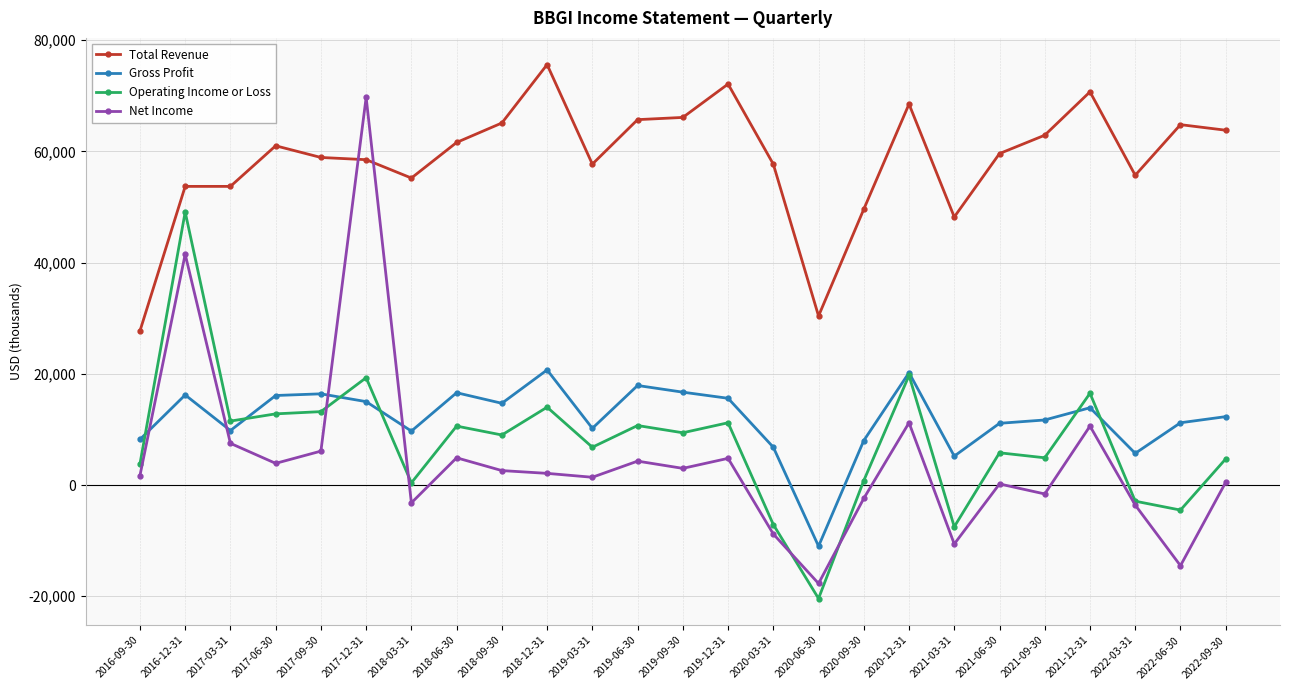

At 2018-03-31, list the series in order from smallest to largest.

Net Income, Operating Income or Loss, Gross Profit, Total Revenue